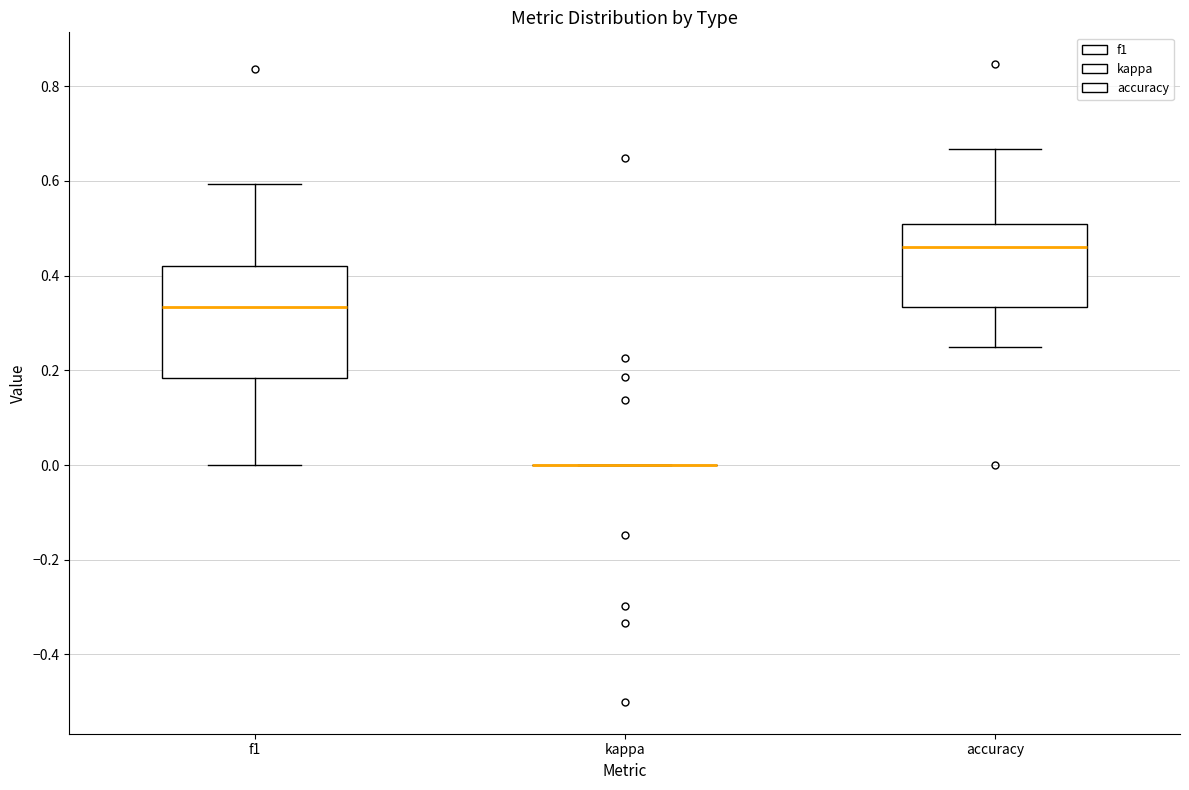

Which box is the tallest, from its lower edge to its upper edge?

f1